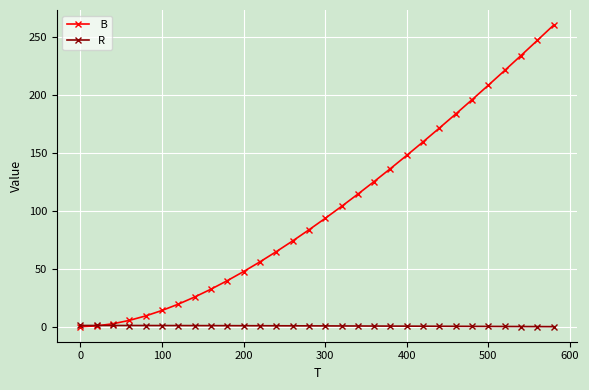

What is the maximum value shown in the chart?

260.0